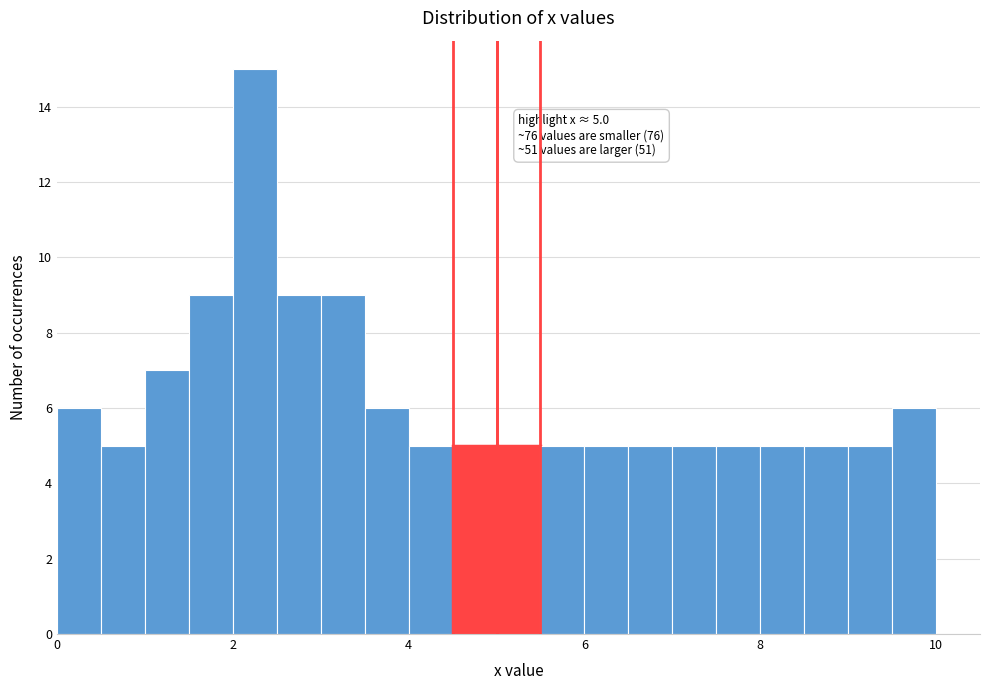

Read against the x-axis, roughly where is the centre of the tallest bar?

2.2